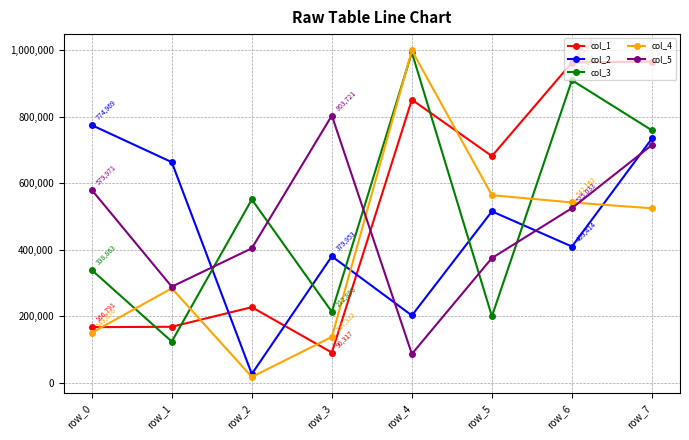

What is the average value of the col_4 series?

402305